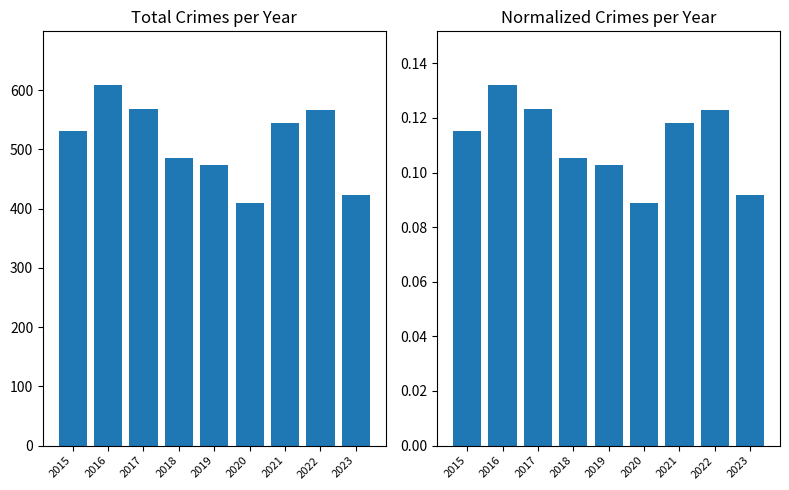

How many data points does each series have?

9